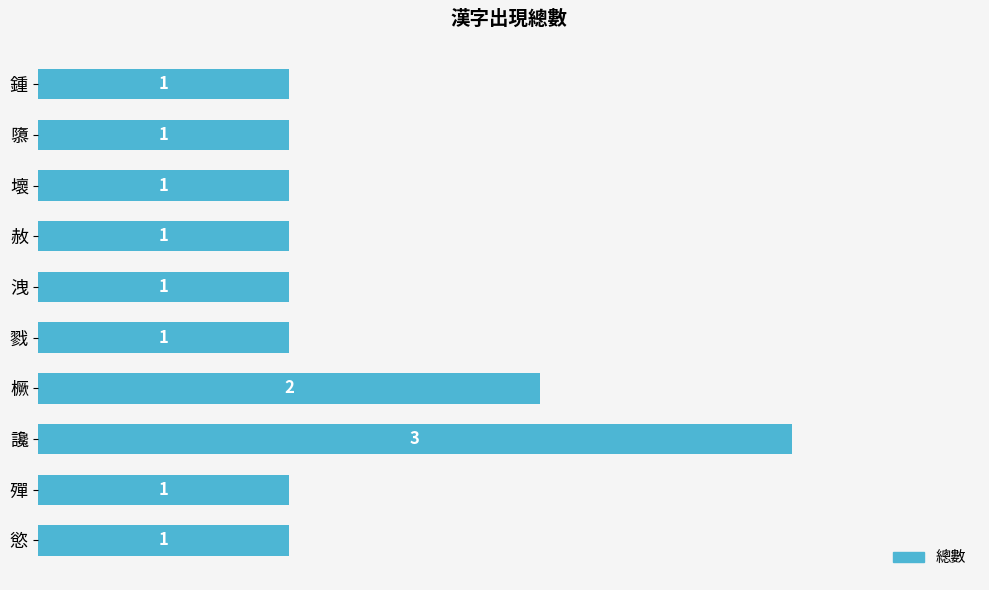

Count the values in the range 1 to 2.

9